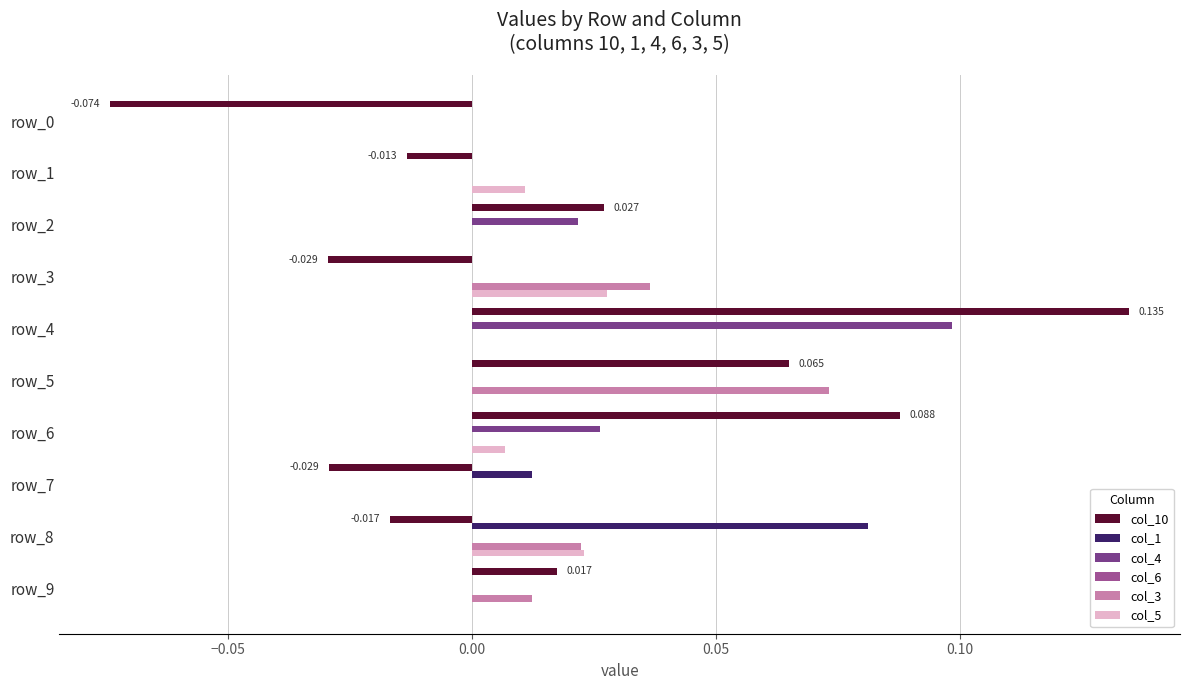

Is the value of col_10 at row_0 greater than the value of col_5 at row_5?

No